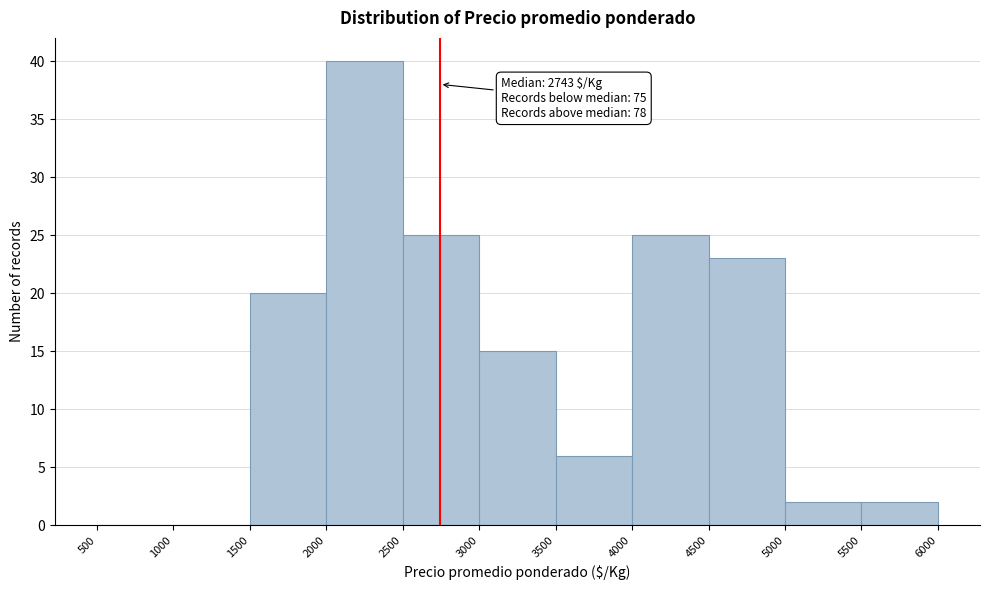

Which range on the x-axis has the tallest bar?

2000 to 2500